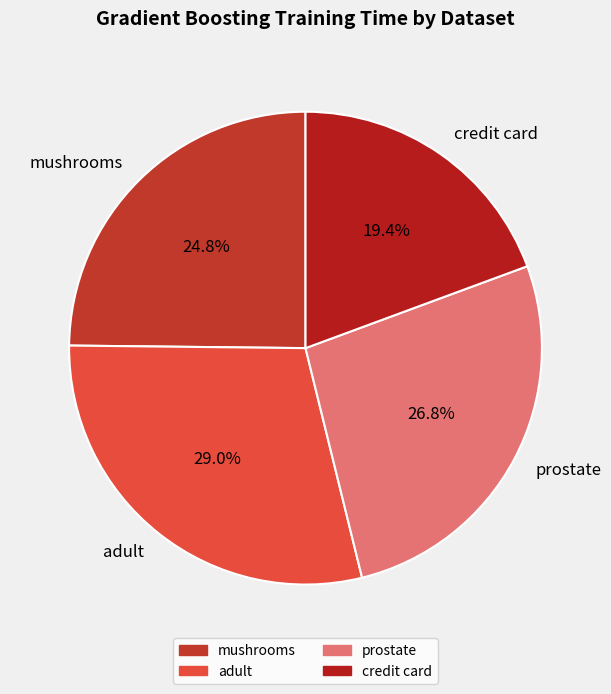

To the nearest percent, what is the average slice percentage?

25%